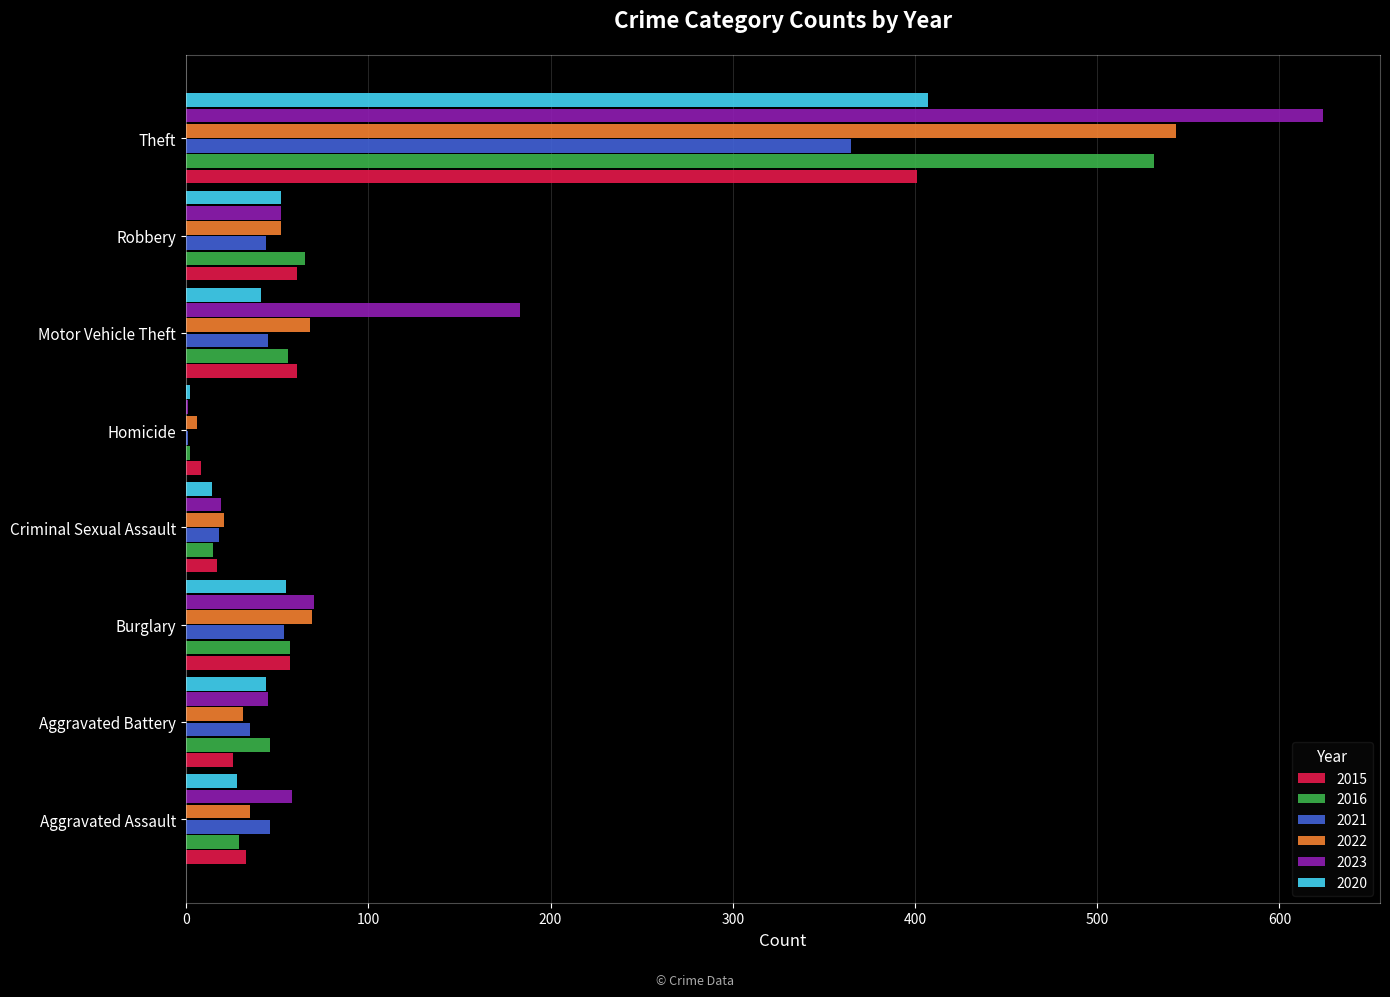

Which series has the largest total across all categories?

2023